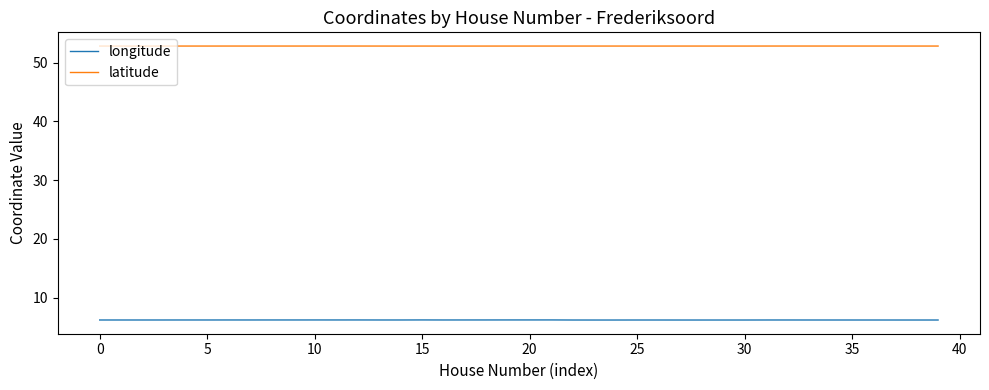

Which series has the largest total across all categories?

latitude